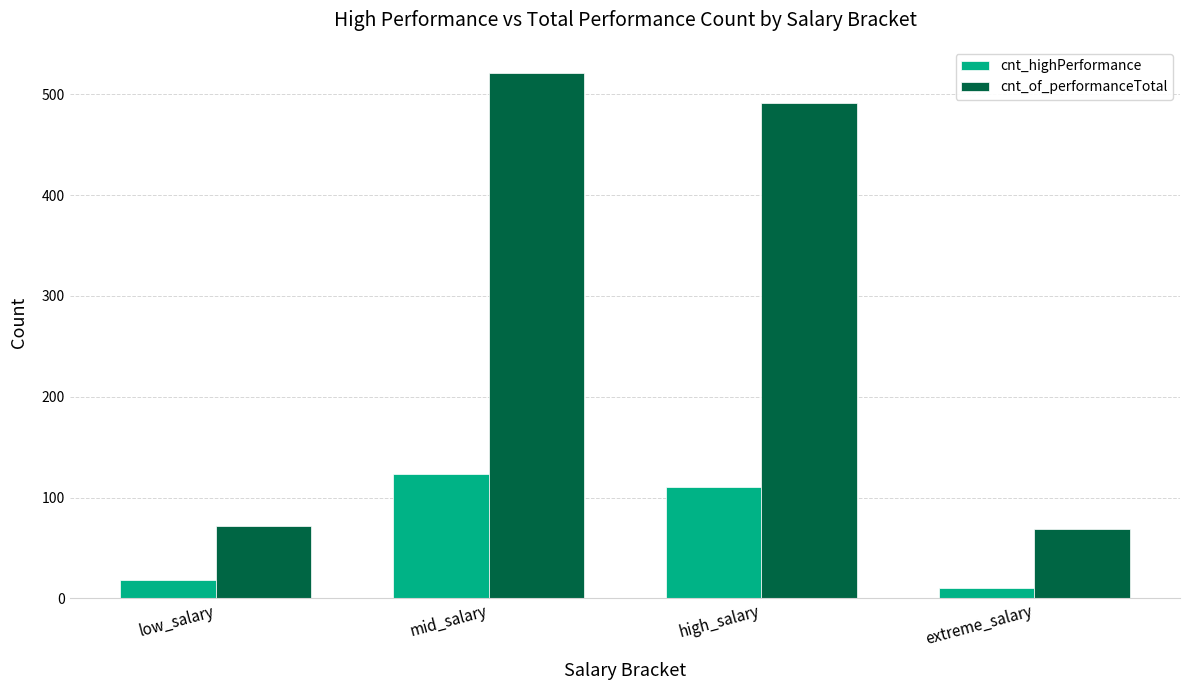

Read the cnt_of_performanceTotal value at low_salary.

72